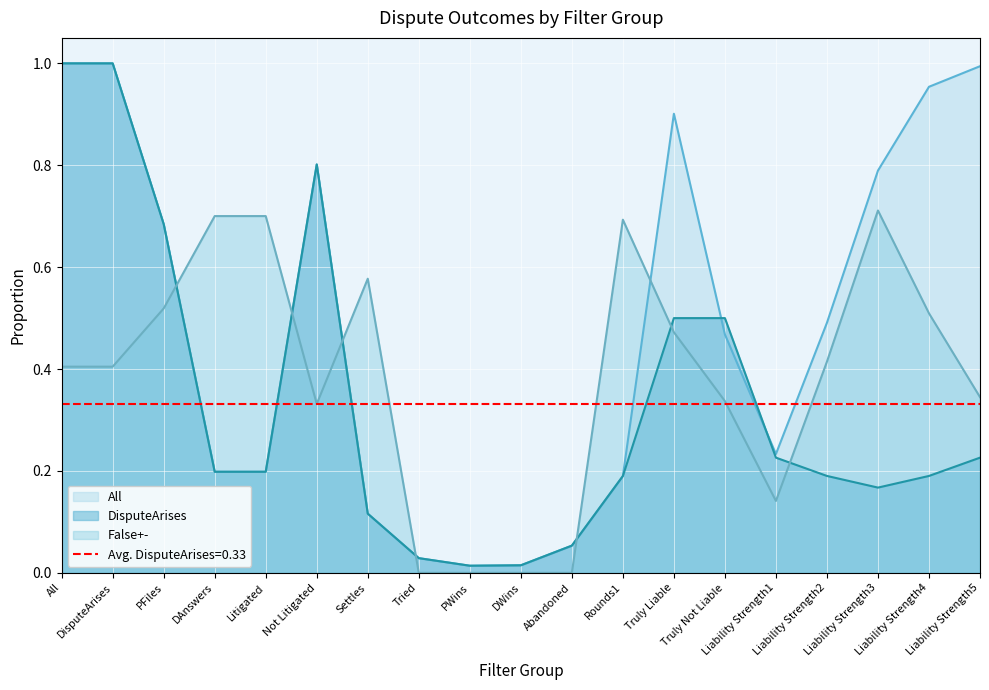

At how many categories does at least one series exceed 0?

19